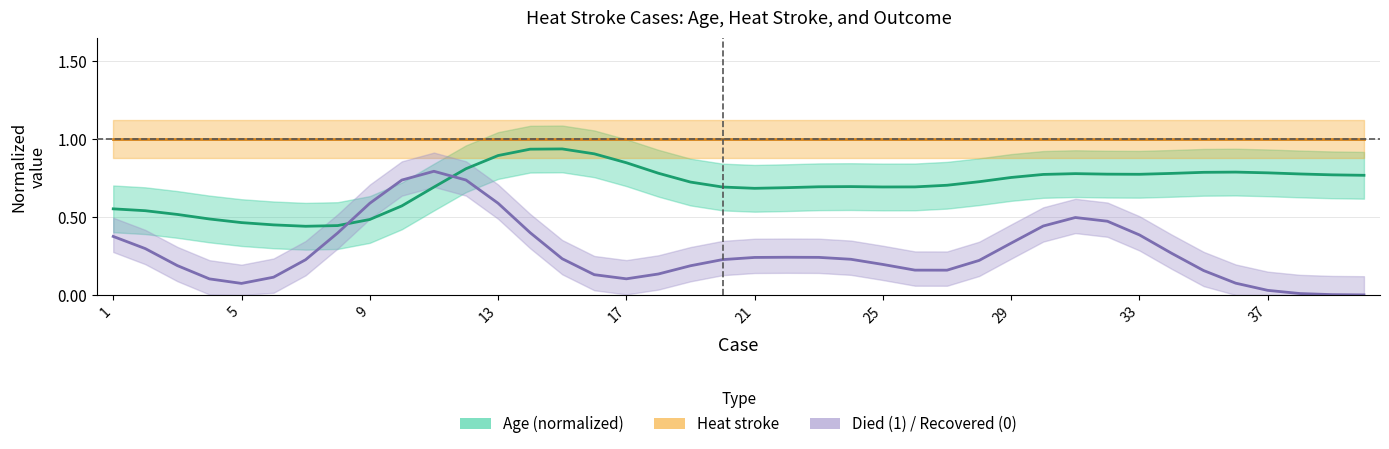

What is the sum of the Died (1) / Recovered (0) values at 25 and 36?

0.3